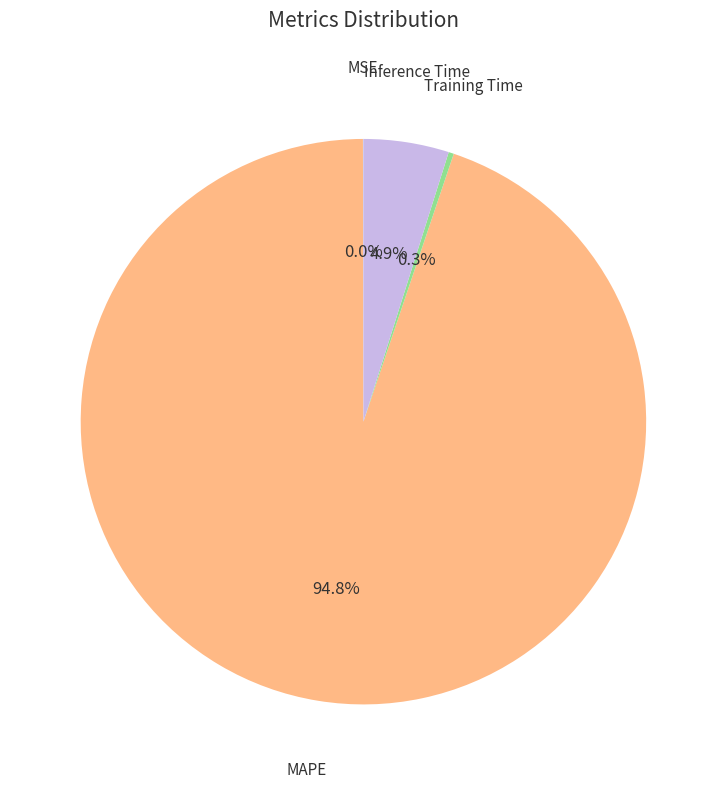

To the nearest percent, what is the difference between the largest and smallest slice percentages?

95%